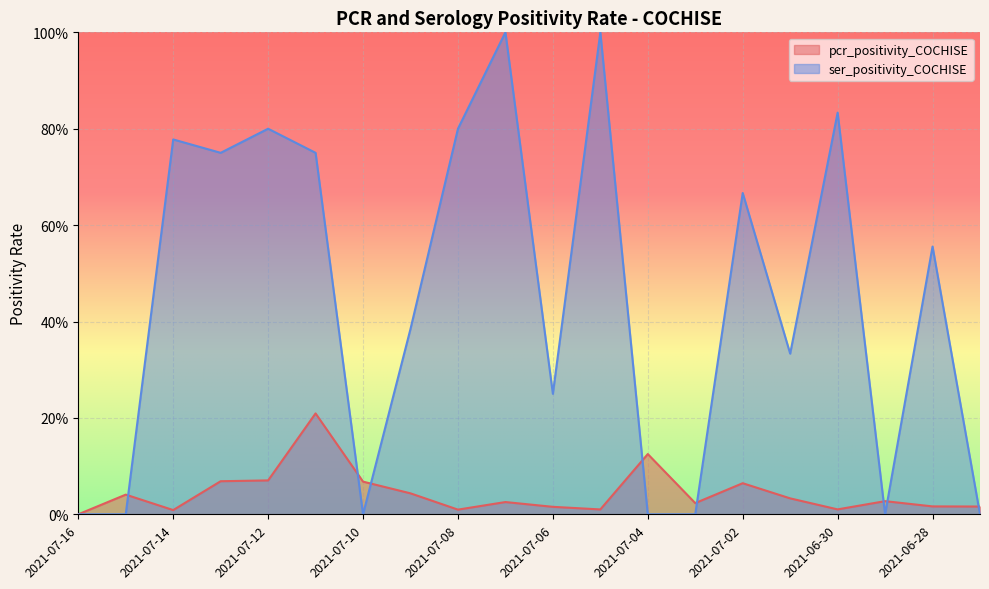

How many lines are shown in the chart?

2